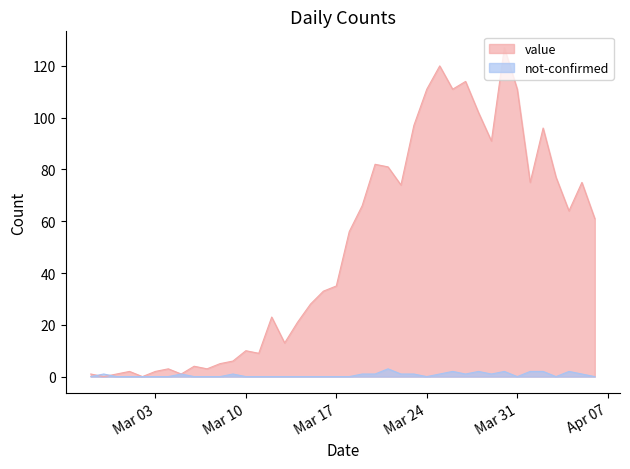

Rank the categories by not-confirmed value from lowest to highest.

2020-02-27, 2020-02-29, 2020-03-01, 2020-03-02, 2020-03-03, 2020-03-04, 2020-03-06, 2020-03-07, 2020-03-08, 2020-03-10, 2020-03-11, 2020-03-12, 2020-03-13, 2020-03-14, 2020-03-15, 2020-03-16, 2020-03-17, 2020-03-18, 2020-03-24, 2020-03-31, 2020-04-03, 2020-04-06, 2020-02-28, 2020-03-05, 2020-03-09, 2020-03-19, 2020-03-20, 2020-03-22, 2020-03-23, 2020-03-25, 2020-03-27, 2020-03-29, 2020-04-05, 2020-03-26, 2020-03-28, 2020-03-30, 2020-04-01, 2020-04-02, 2020-04-04, 2020-03-21